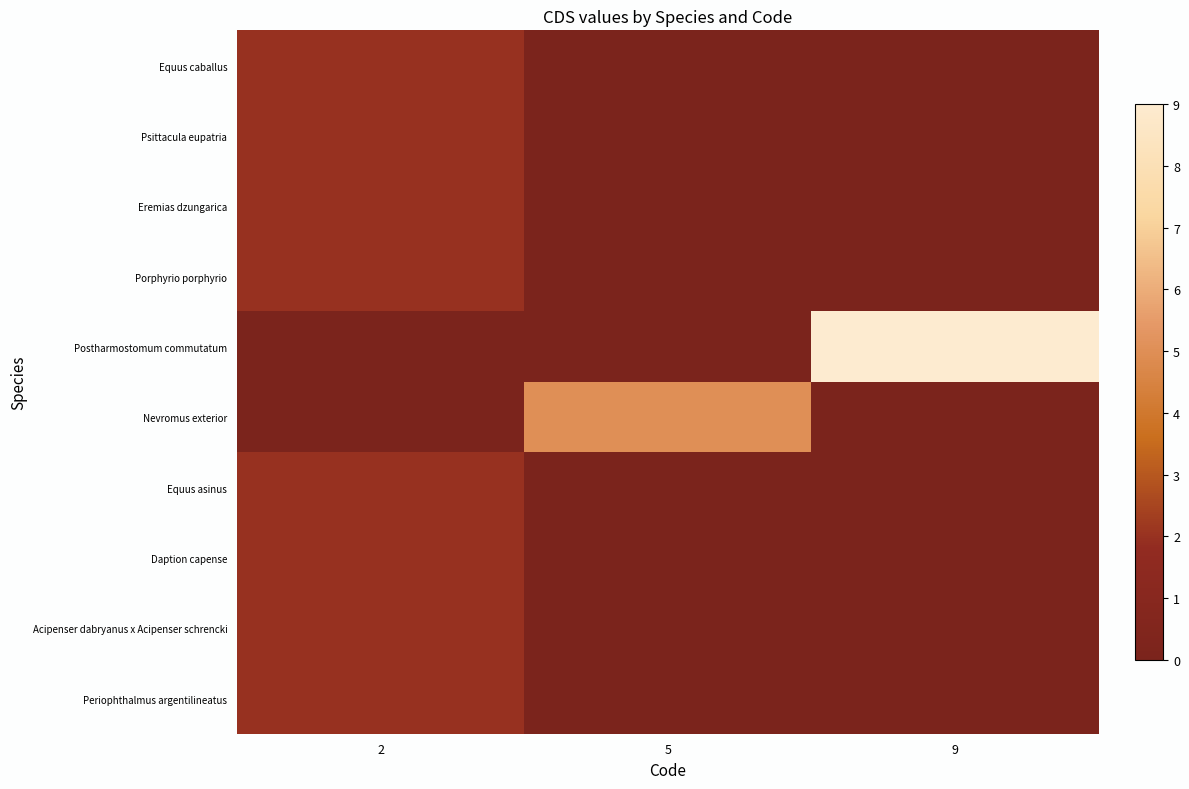

List the series in order of their peak value, lowest first.

Equus caballus, Psittacula eupatria, Eremias dzungarica, Porphyrio porphyrio, Equus asinus, Daption capense, Acipenser dabryanus x Acipenser schrencki, Periophthalmus argentilineatus, Nevromus exterior, Postharmostomum commutatum